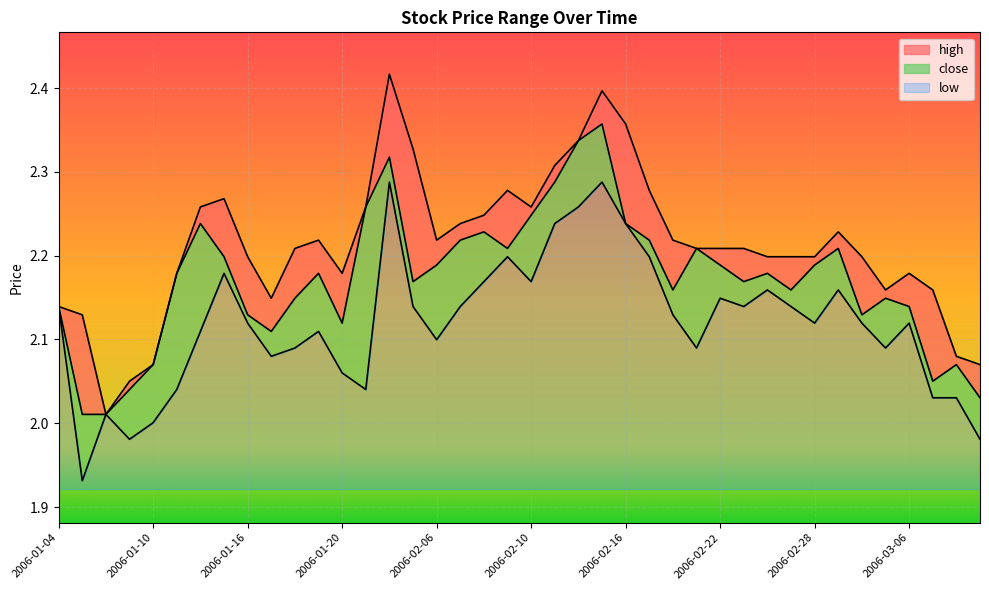

True or false: close has a value of 2.1 at 2006-03-07.

True